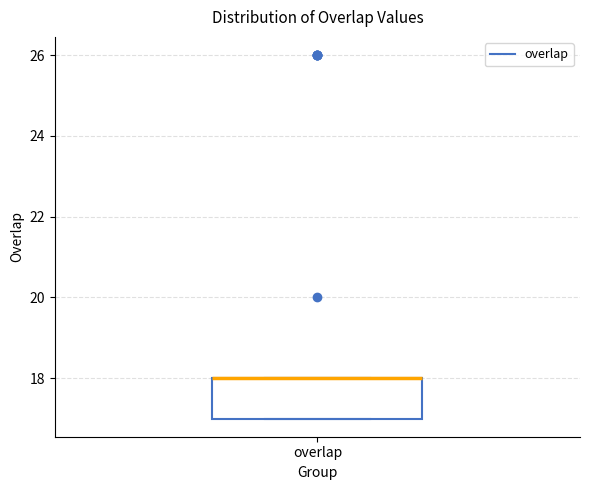

Transcribe this box plot: give where the median line is, the range the box spans, and where the two whiskers end, as read against the y-axis. The values are not printed on the chart, so give them approximately, as read against the axis.

median 18 (drawn on the box's upper edge), box 17 to 18, whiskers 17 to 18